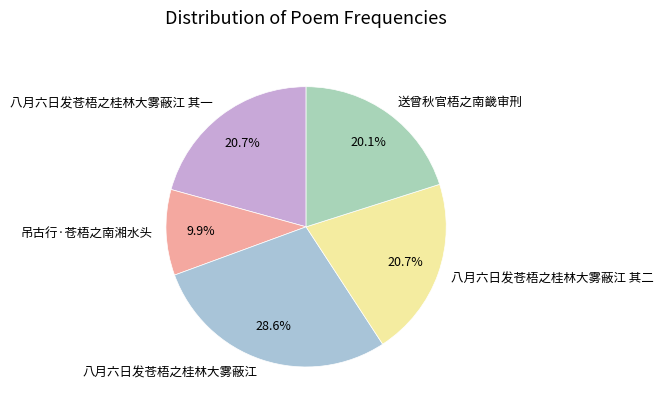

To the nearest percent, what portion does 八月六日发苍梧之桂林大雾蔽江 其一 represent?

21%